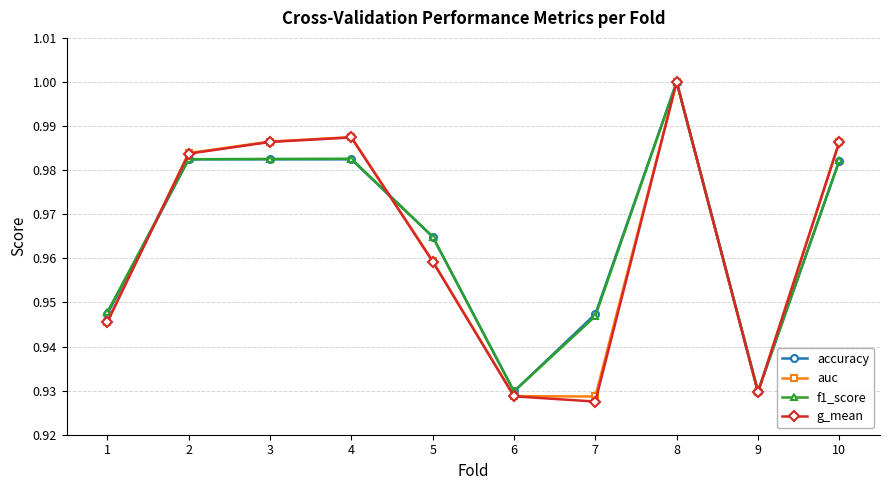

Is it true that f1_score equals 1.0 at 8?

True